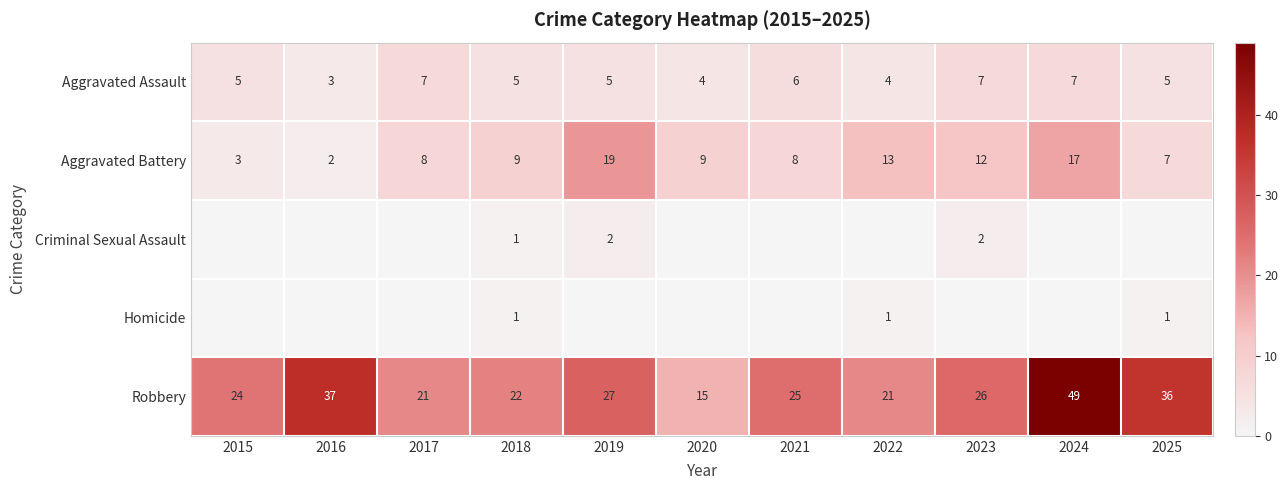

At how many categories does at least one series exceed 47?

1